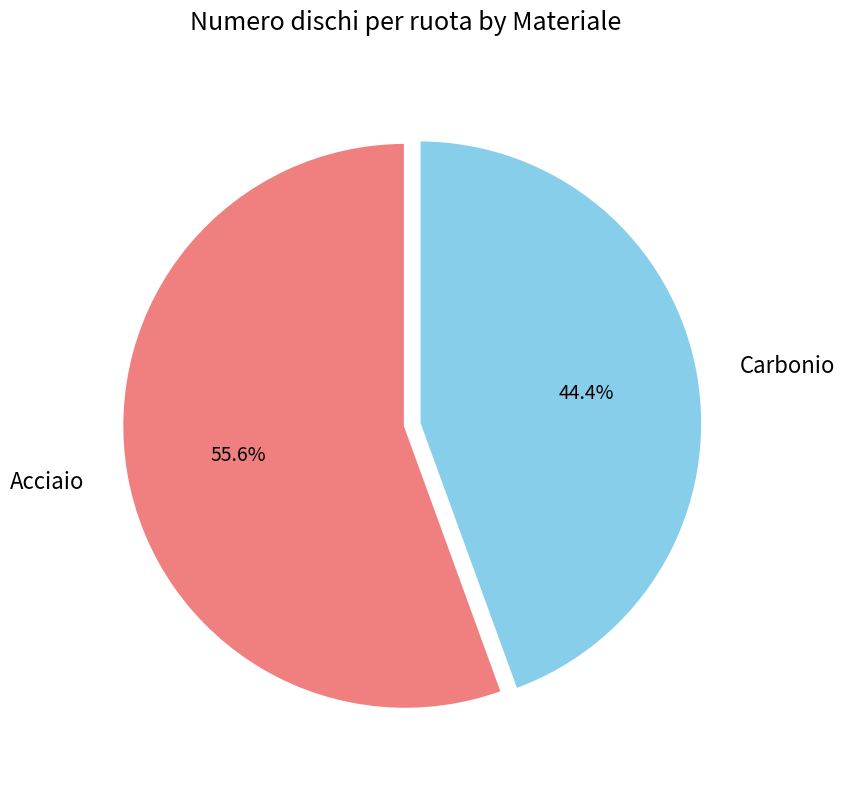

Is there a majority slice in this chart?

Yes